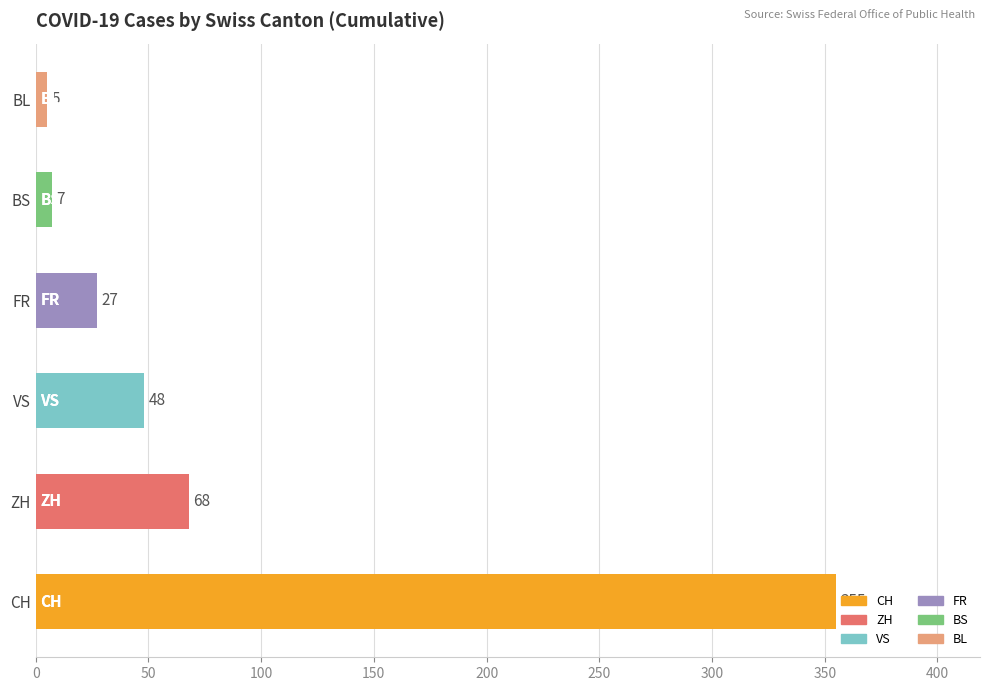

Rank the categories by value from highest to lowest.

CH, ZH, VS, FR, BS, BL